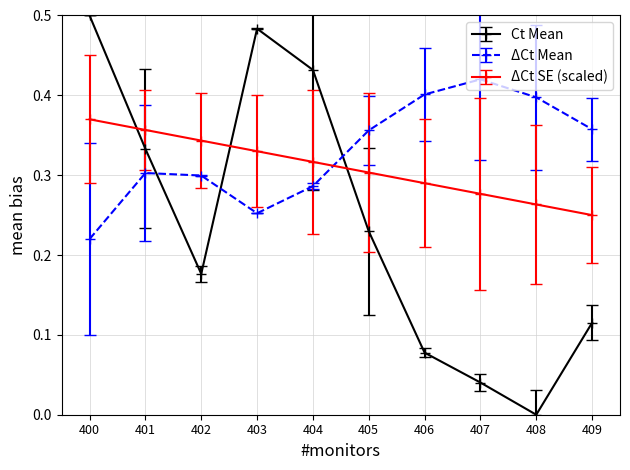

What is the sum of the Ct Mean values at 405 and 400?

0.7